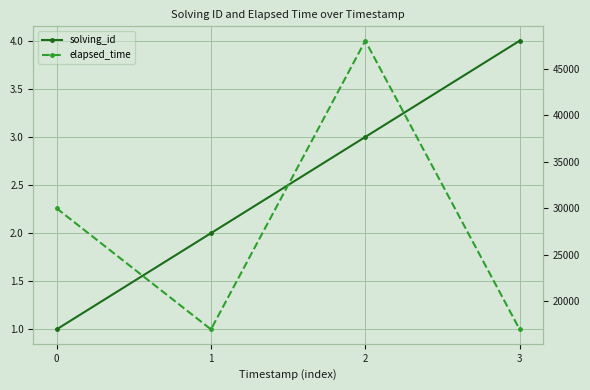

True or false: solving_id and elapsed_time cross at least once.

False